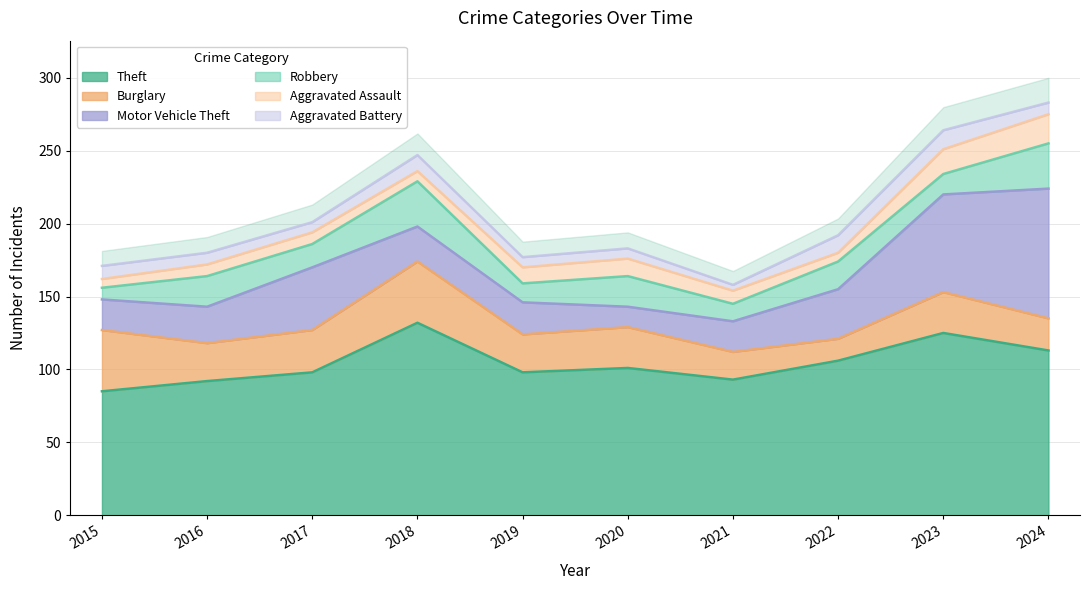

What is the sum of all Robbery values?

186